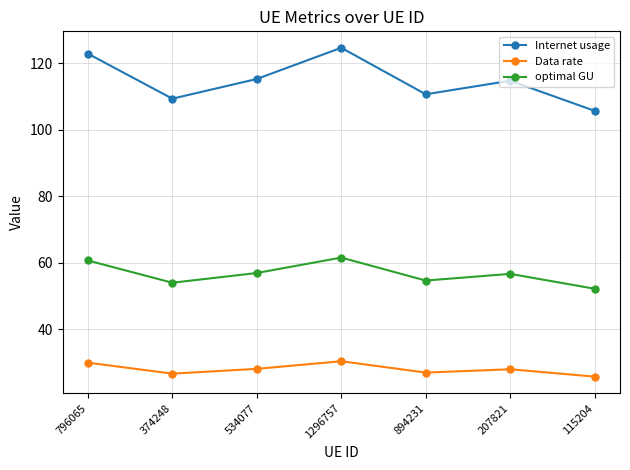

What position from the left is 796065?

1